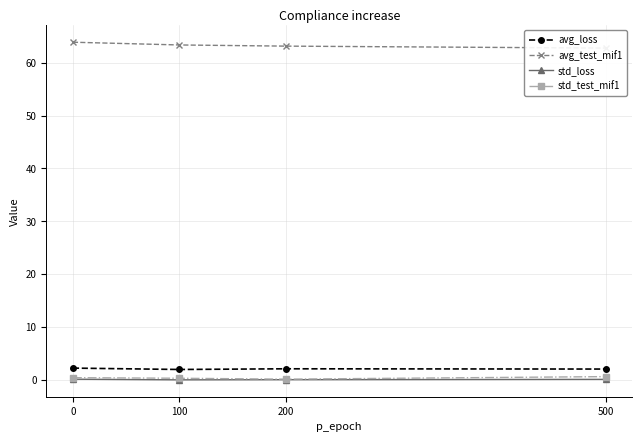

The value of std_test_mif1 at 0 is 0.4. True or false?

True